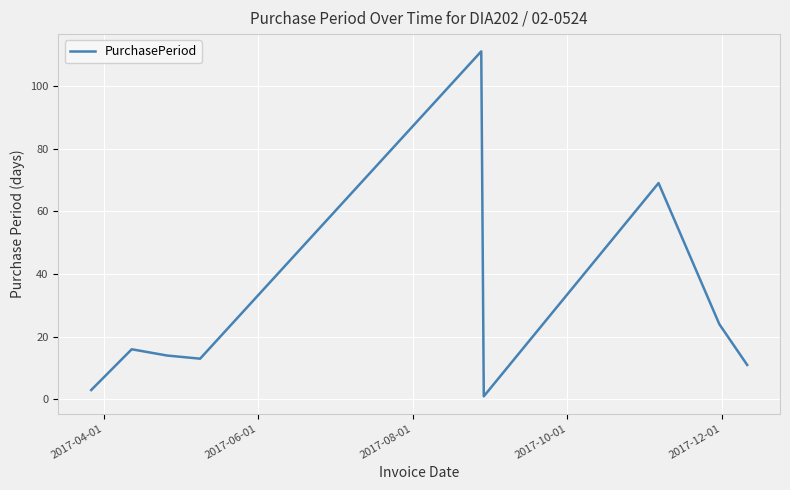

How many lines are shown in the chart?

1